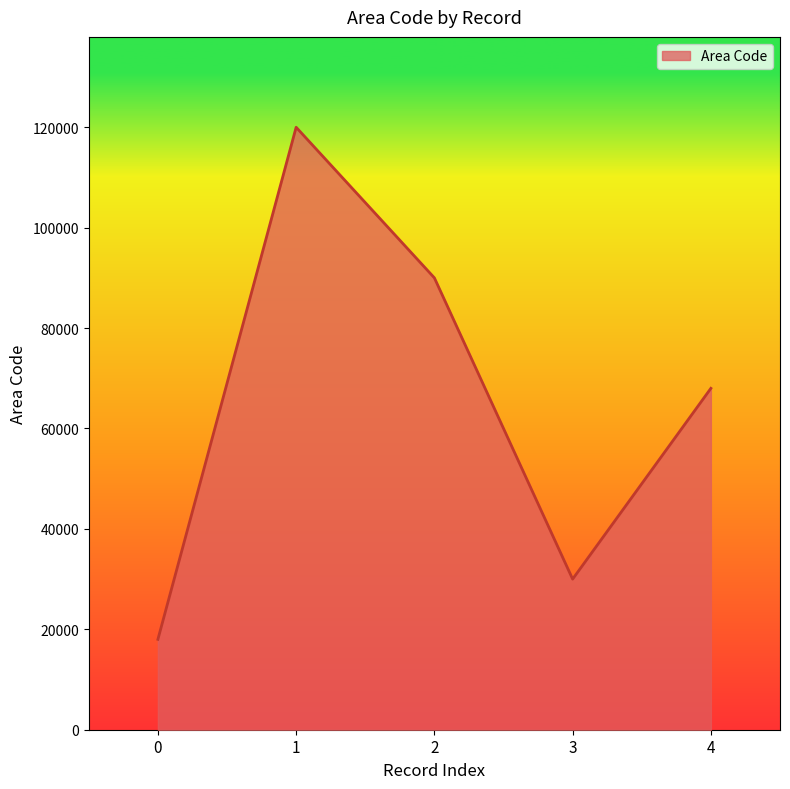

Where is the first local minimum?

3